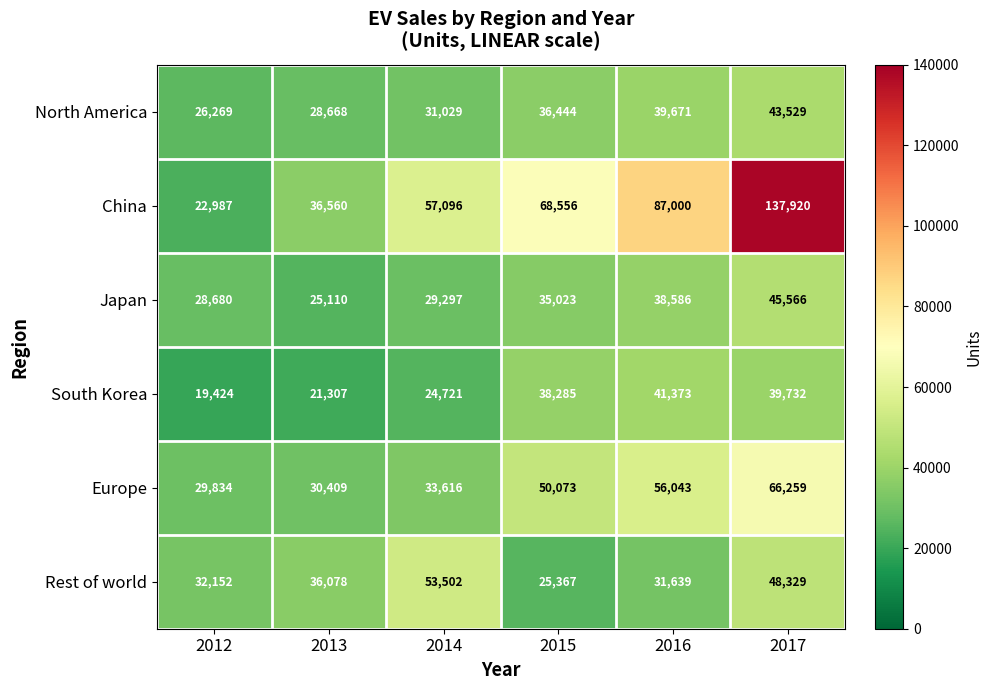

Is it true that Japan equals 14797 at 2017?

False